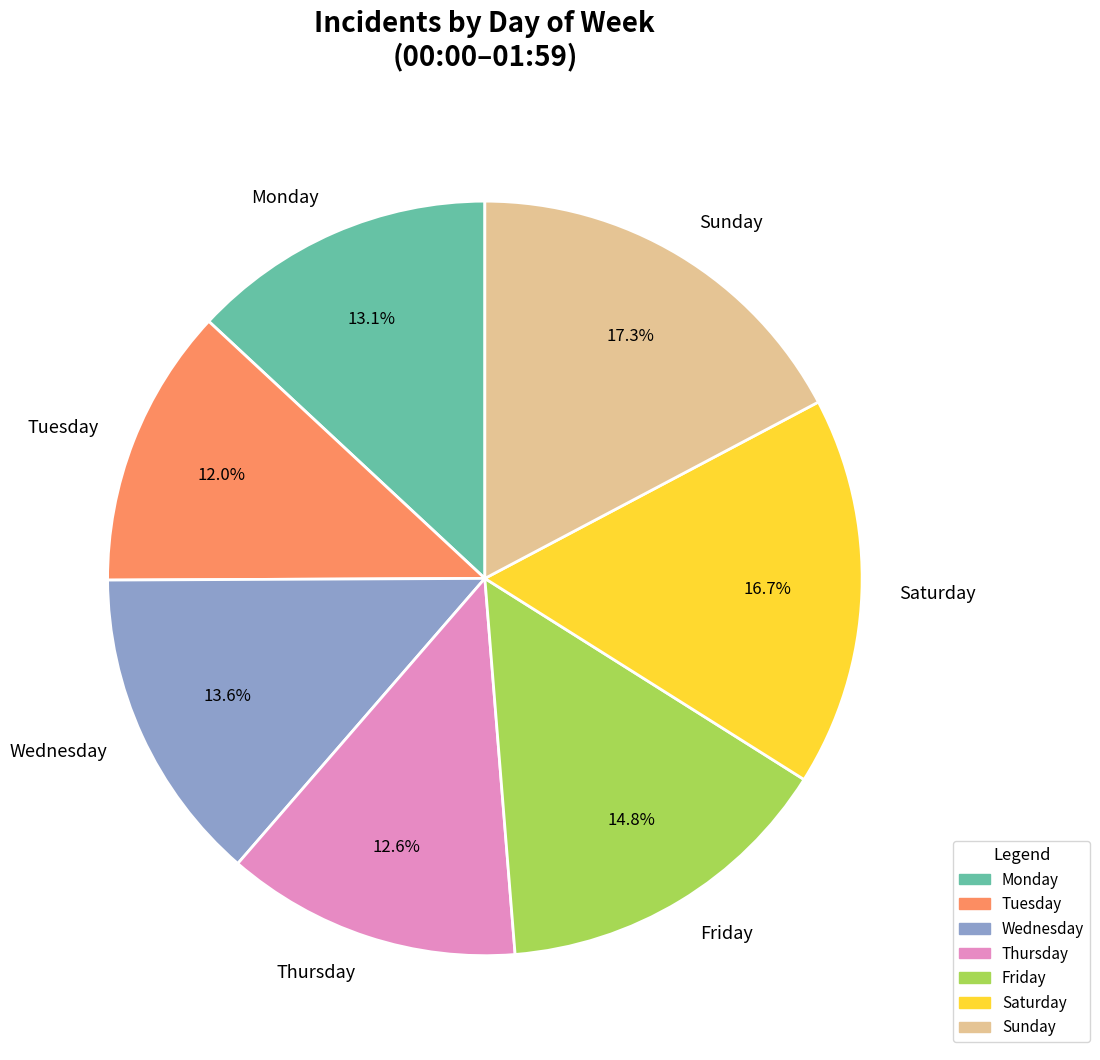

What percentage is the Tuesday slice, to the nearest percent?

12%